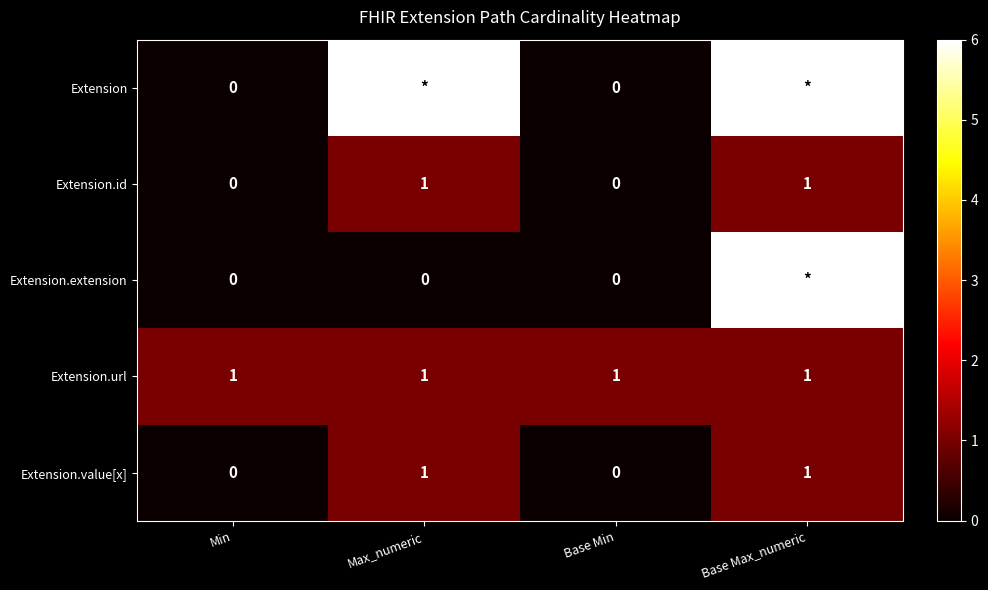

The Extension.url series shows 2 at Base Min. True or false?

False